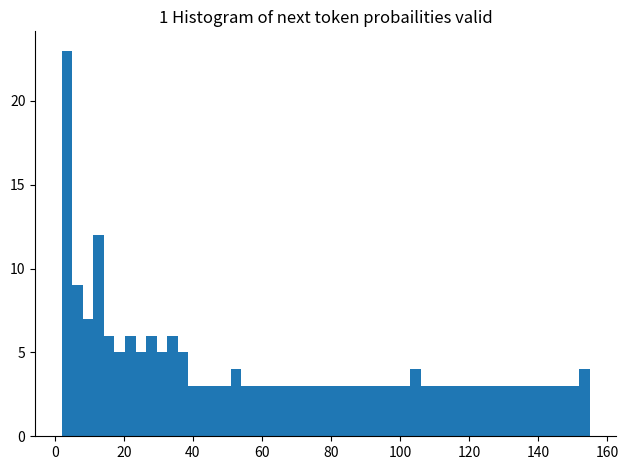

Read against the x-axis, roughly where is the centre of the tallest bar?

4